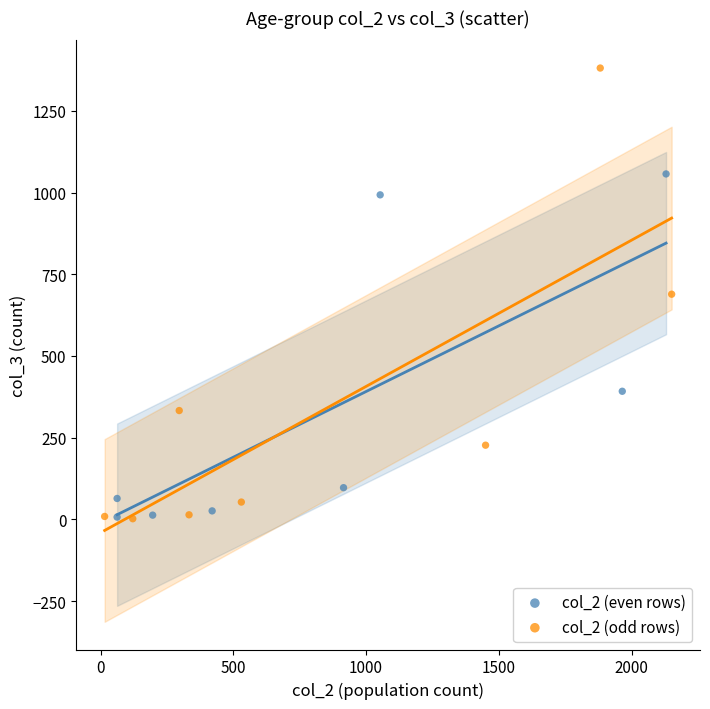

Which series has the largest Y range (max minus min)?

col_2 (odd rows)